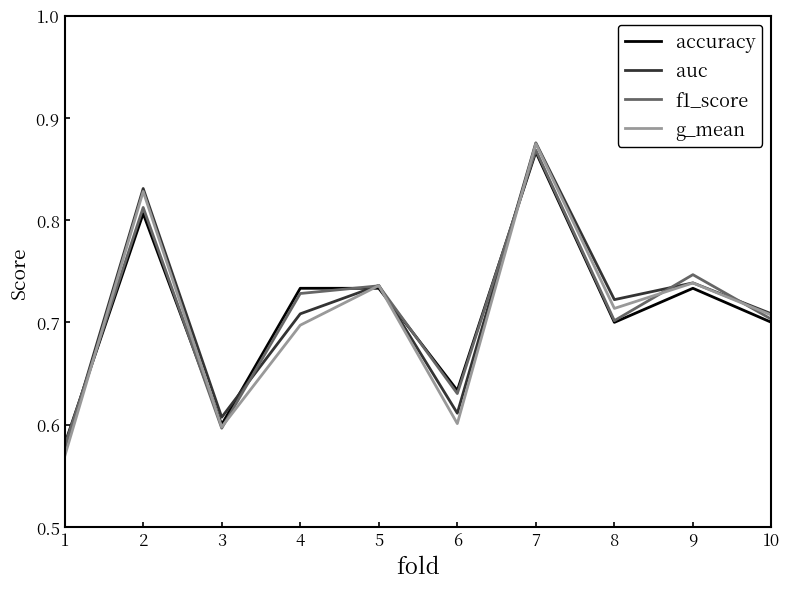

Is the value of accuracy at 1 greater than the value of f1_score at 3?

No